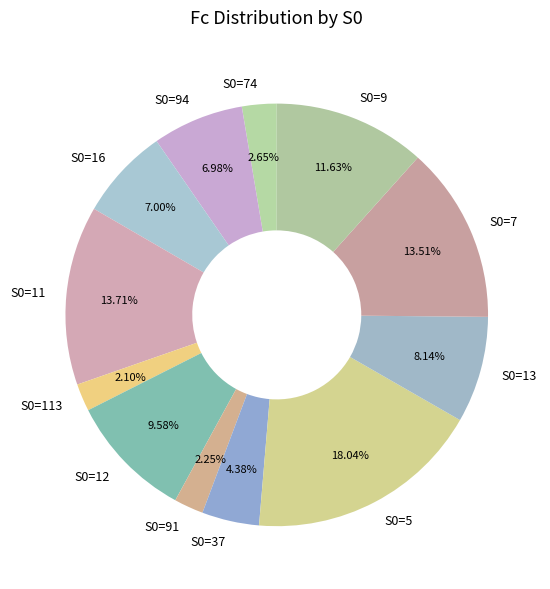

How many segments does this pie chart have?

12